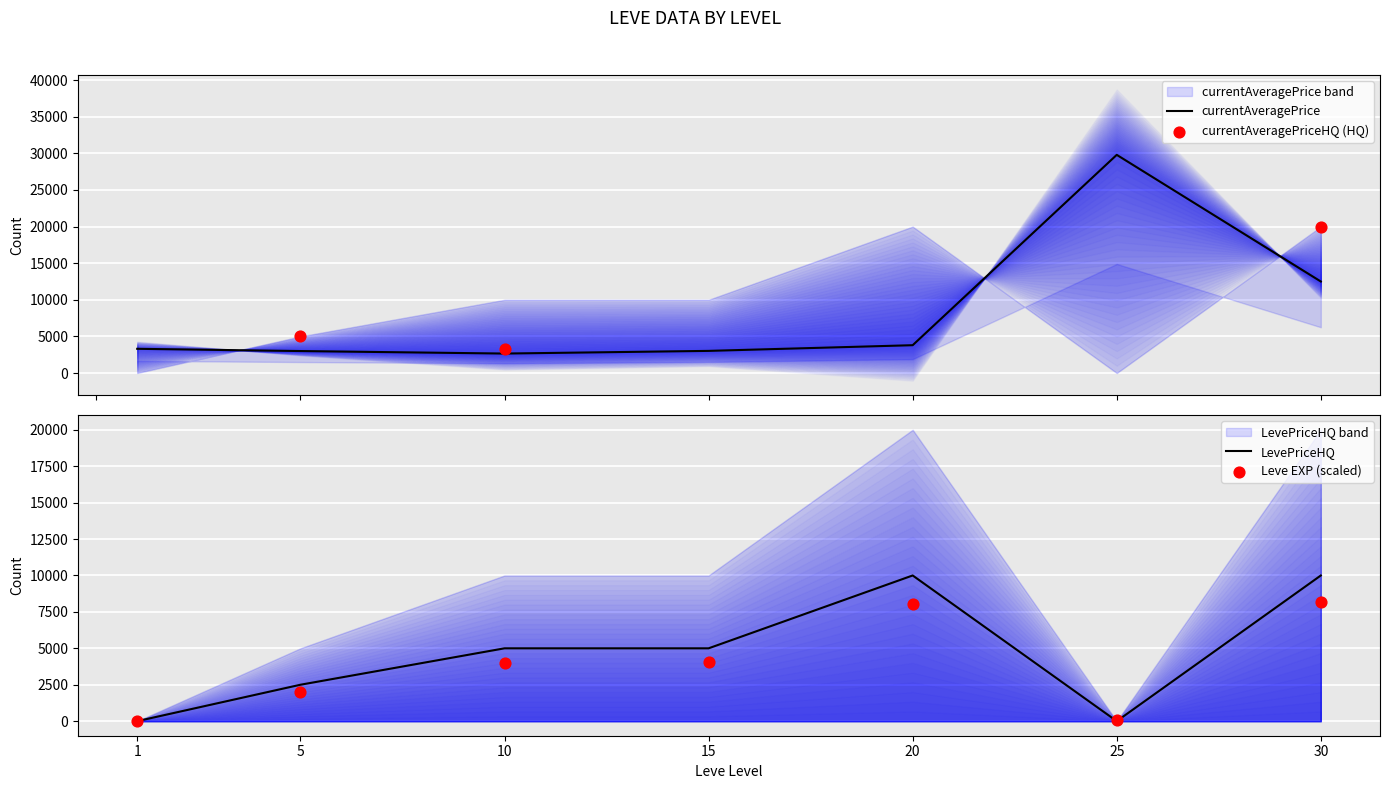

What is the maximum value for currentAveragePrice?

29800